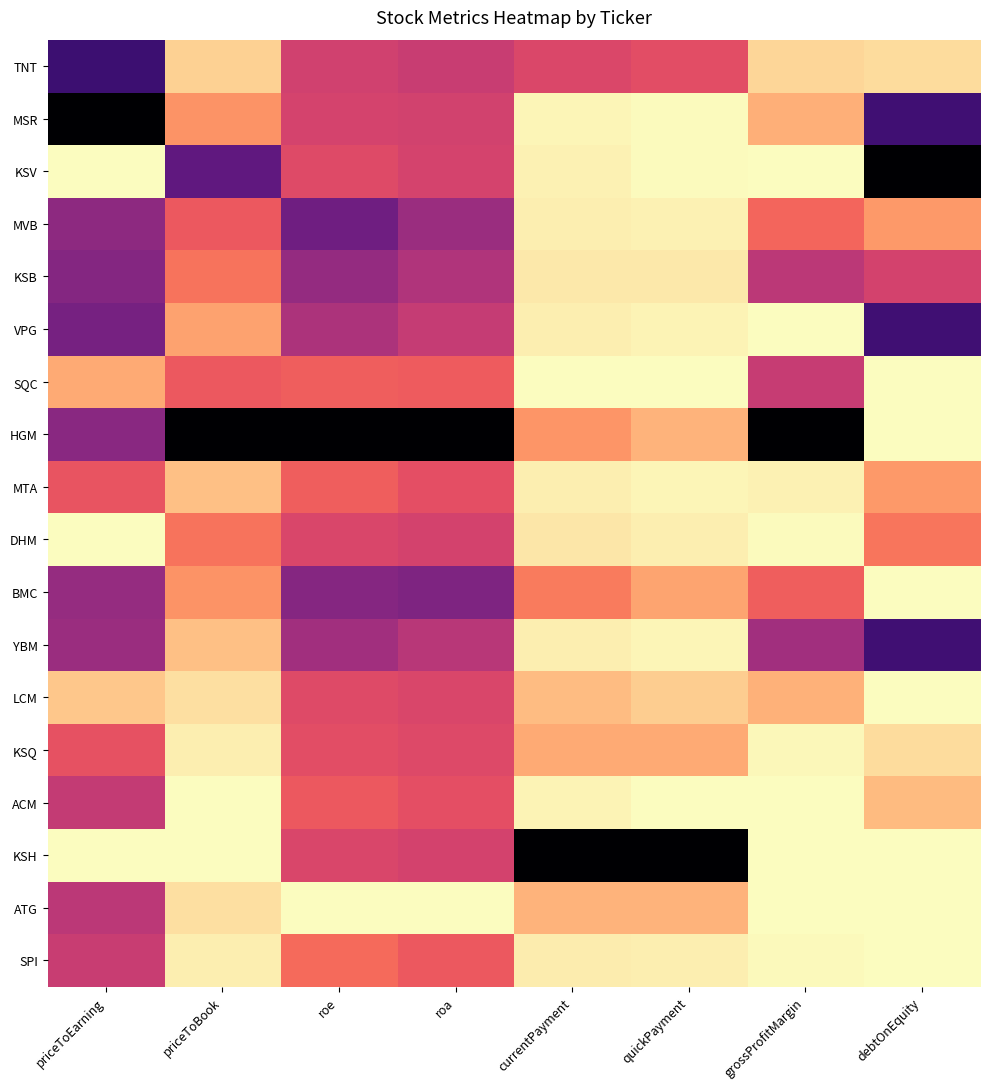

At which category is the sum across all series the highest?

roe